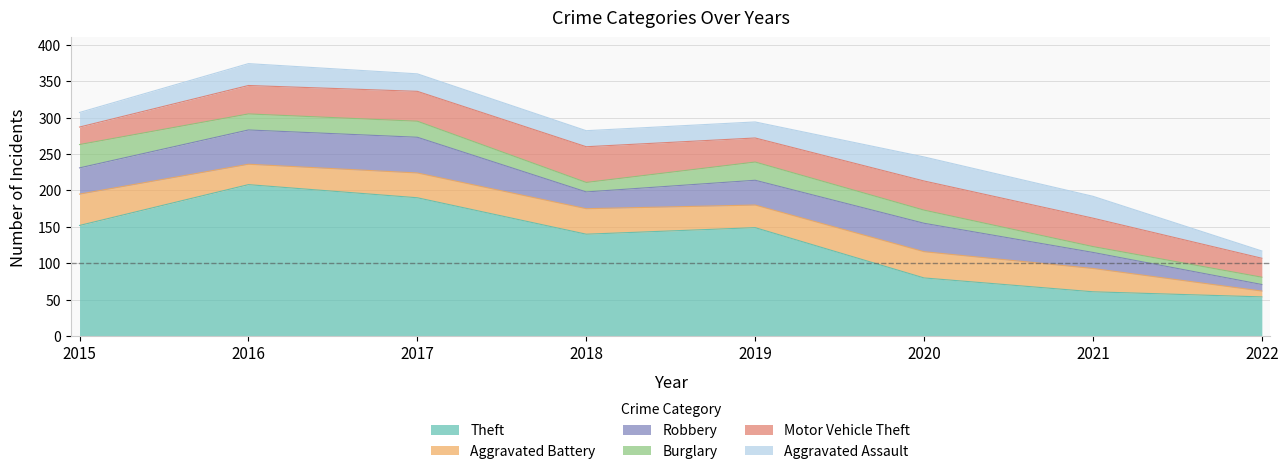

List the labels in order of Theft value, largest first.

2016, 2017, 2015, 2019, 2018, 2020, 2021, 2022